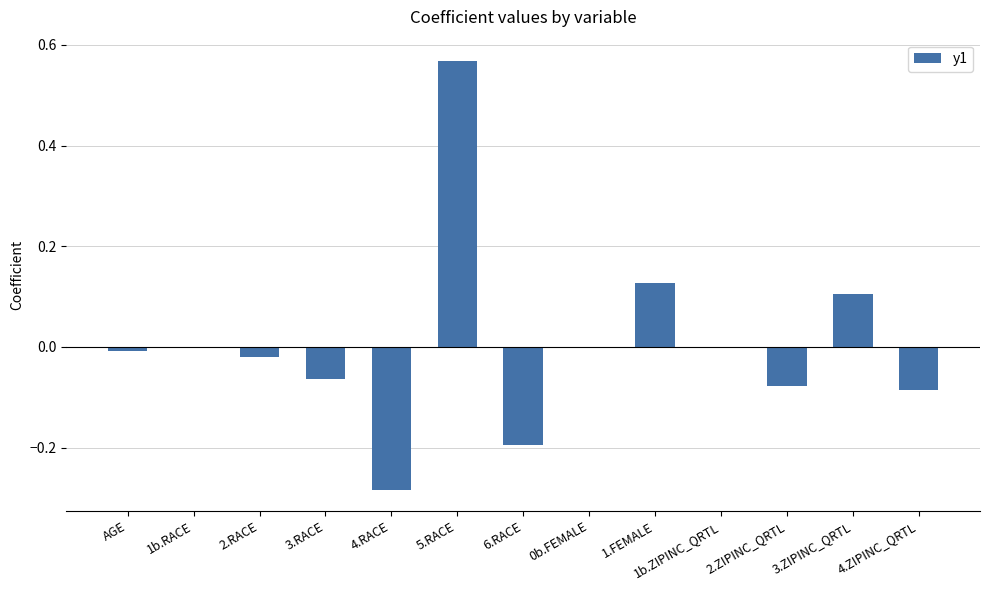

Are the bars grouped side by side (vs. stacked)?

No